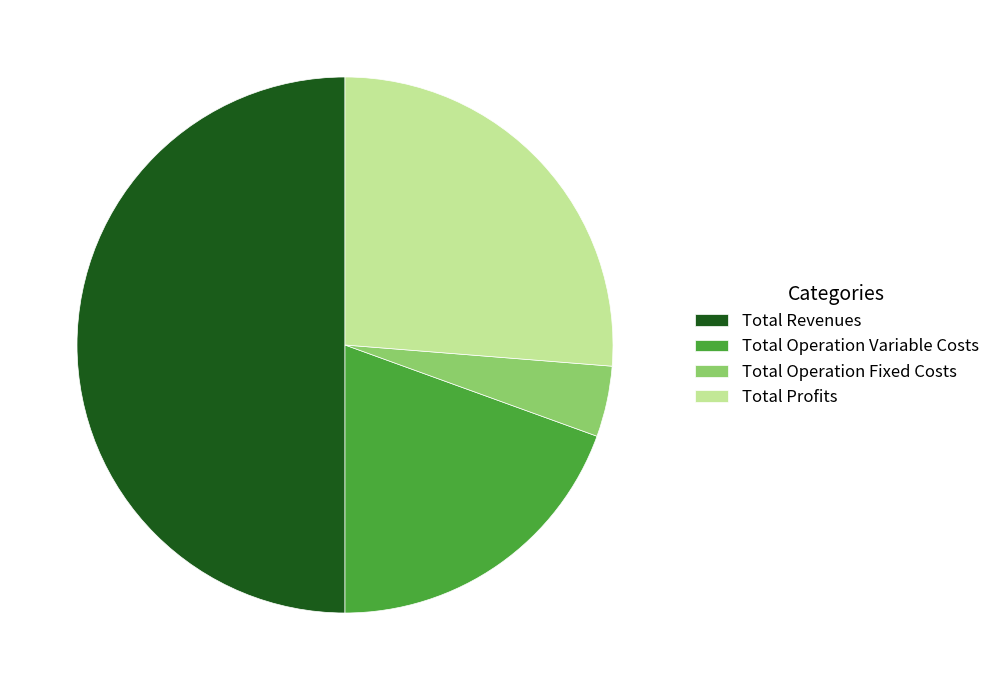

Between Total Revenues and Total Operation Variable Costs, which is larger?

Total Revenues